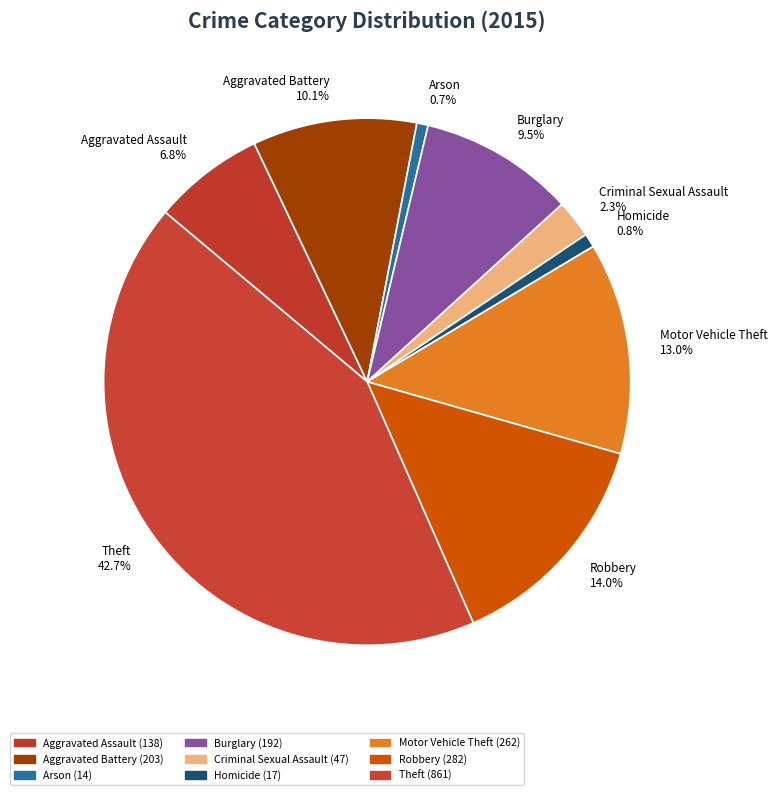

Approximately how many times larger is the value at Aggravated Battery compared to Arson?

14.5